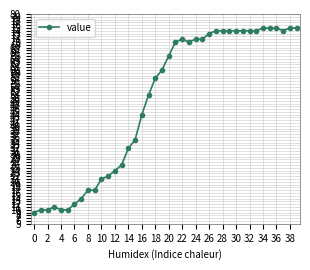

True or false: there are more than 1 points higher than both neighbors.

True